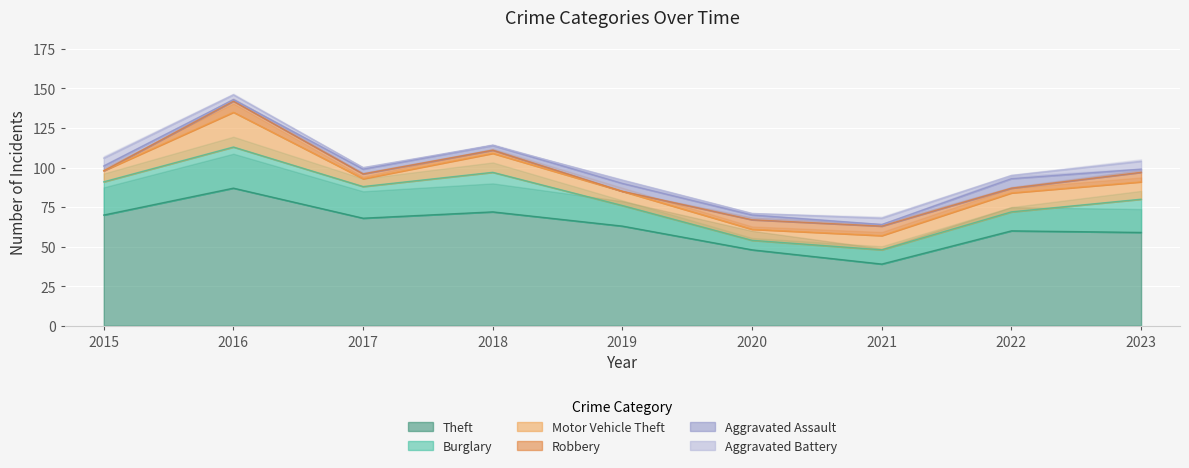

Is the value of Aggravated Assault at 2015 greater than the value of Aggravated Battery at 2023?

No